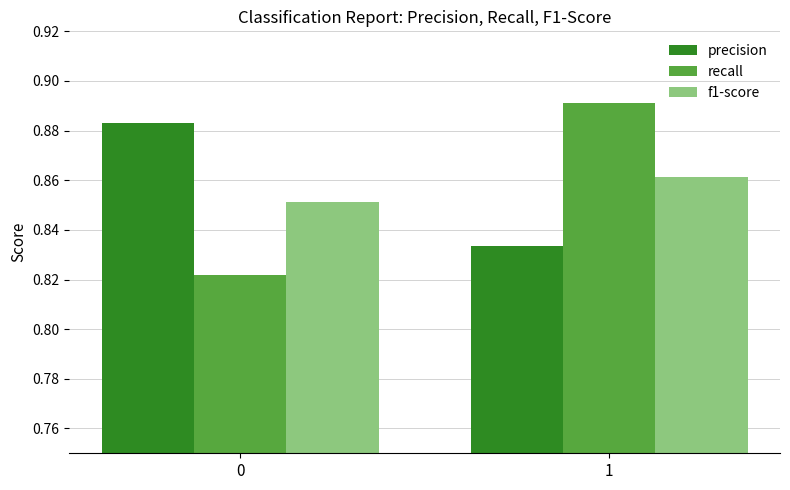

At how many categories does at least one series exceed 0?

2